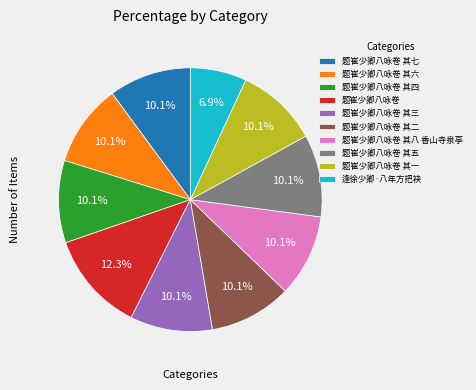

True or false: 题崔少卿八咏卷 其四 accounts for 10% of the total.

True